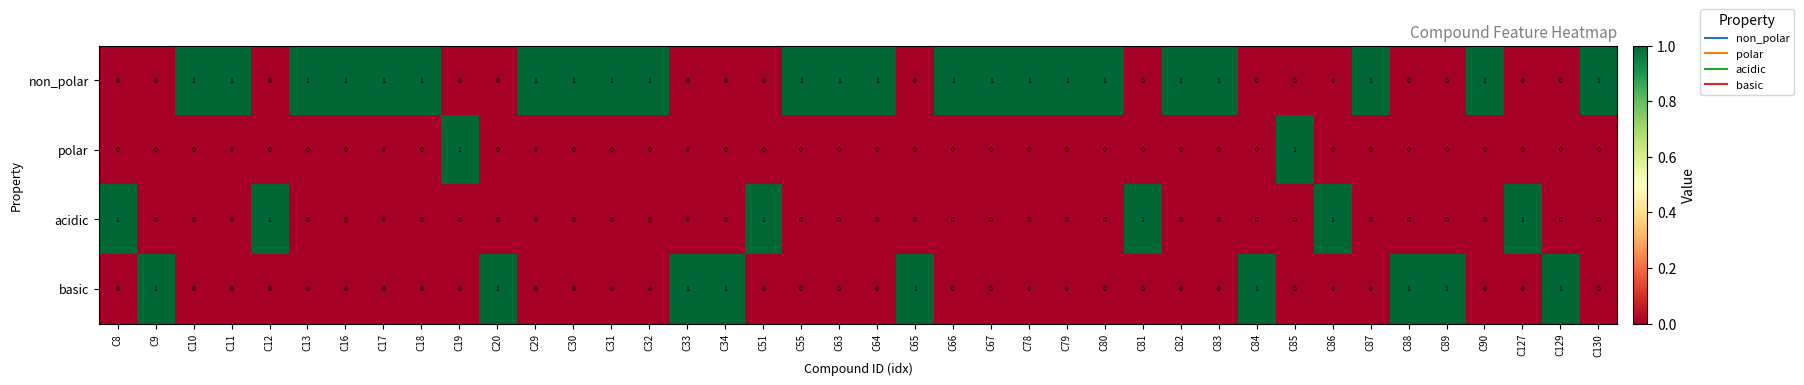

Which series has the largest total across all categories?

non_polar